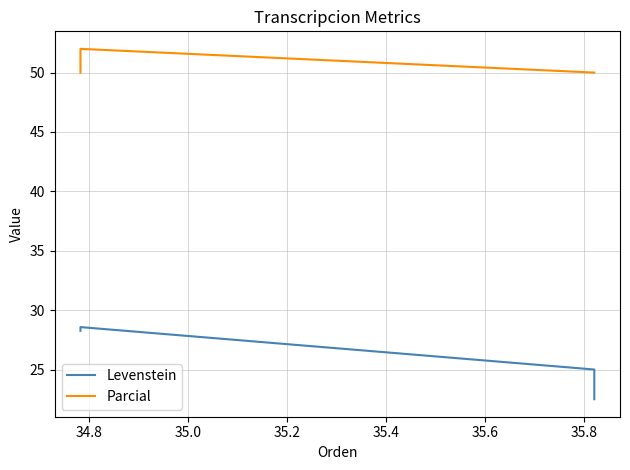

Rank the series by their maximum value, from lowest to highest.

Levenstein, Parcial